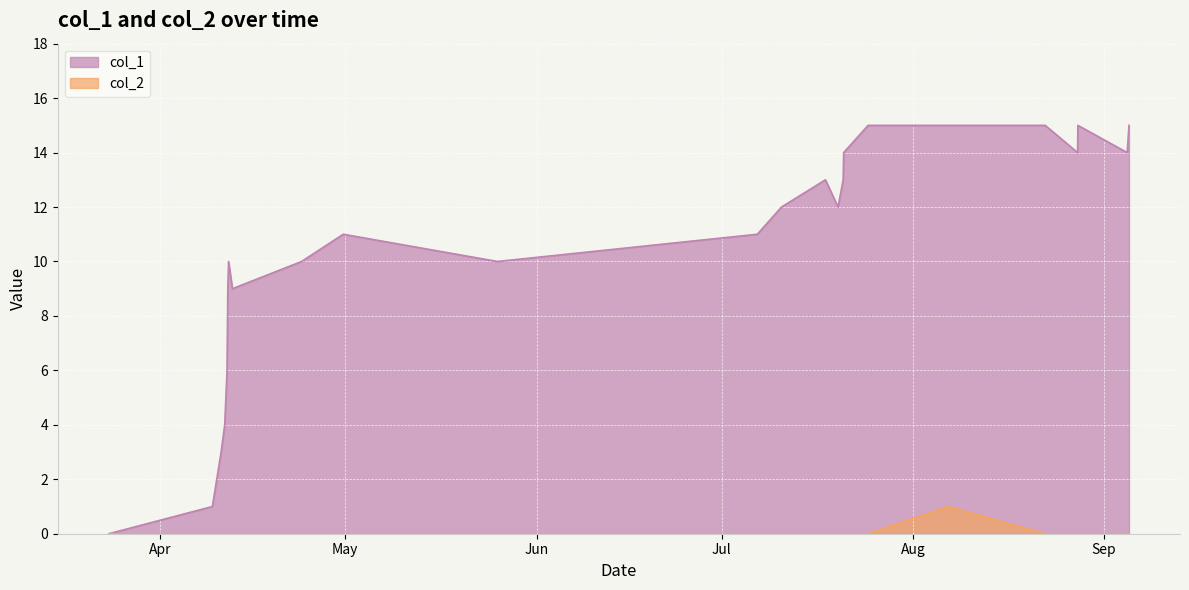

True or false: col_2 has more than 0 points higher than both neighbors.

True